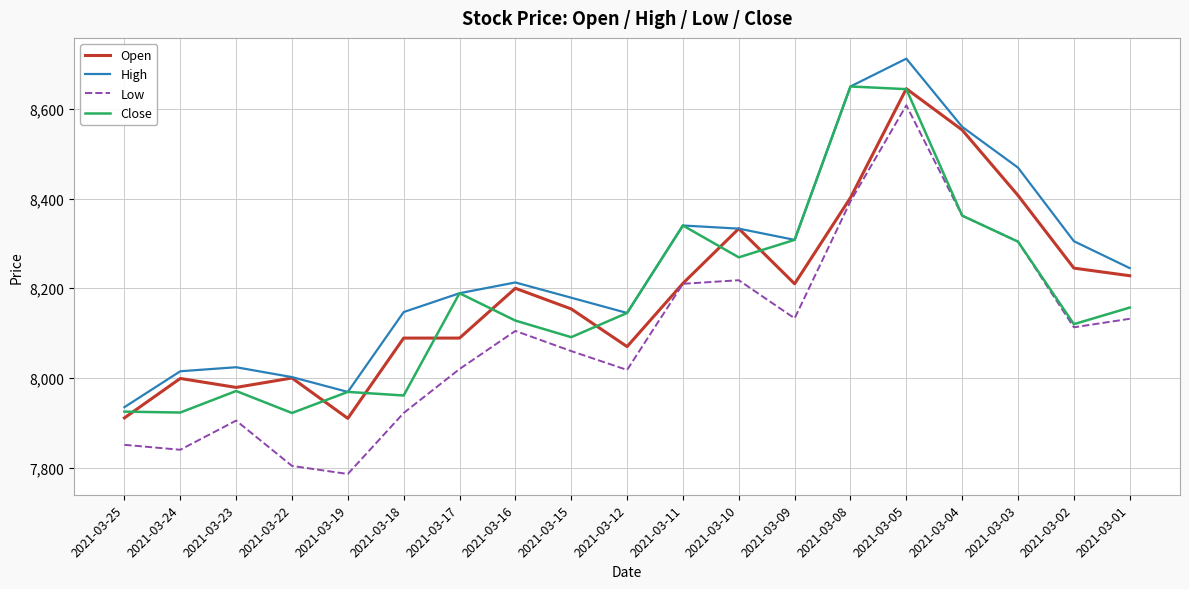

How many distinct data groups are displayed?

4